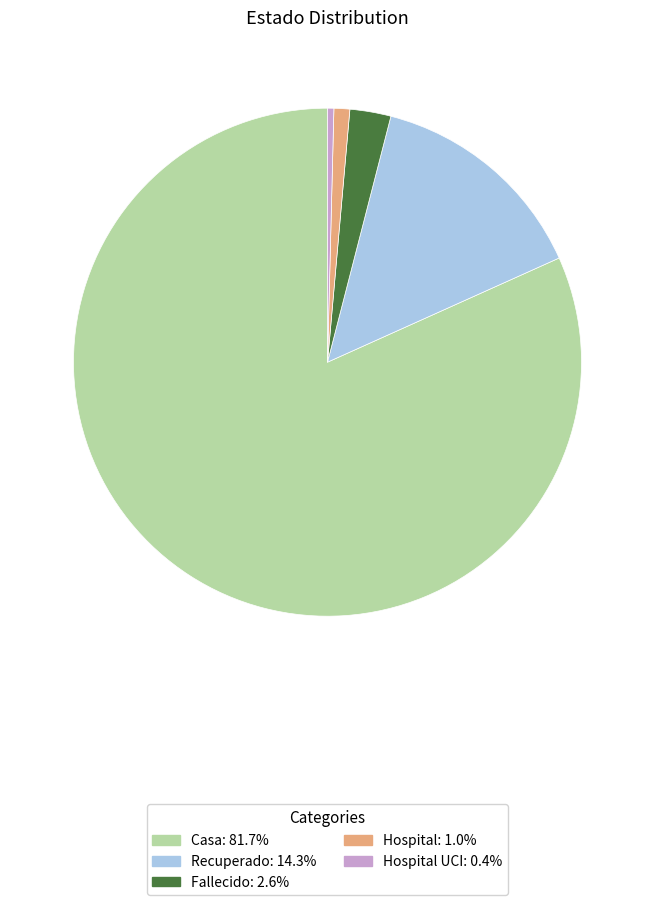

Does any single category account for the majority?

Yes